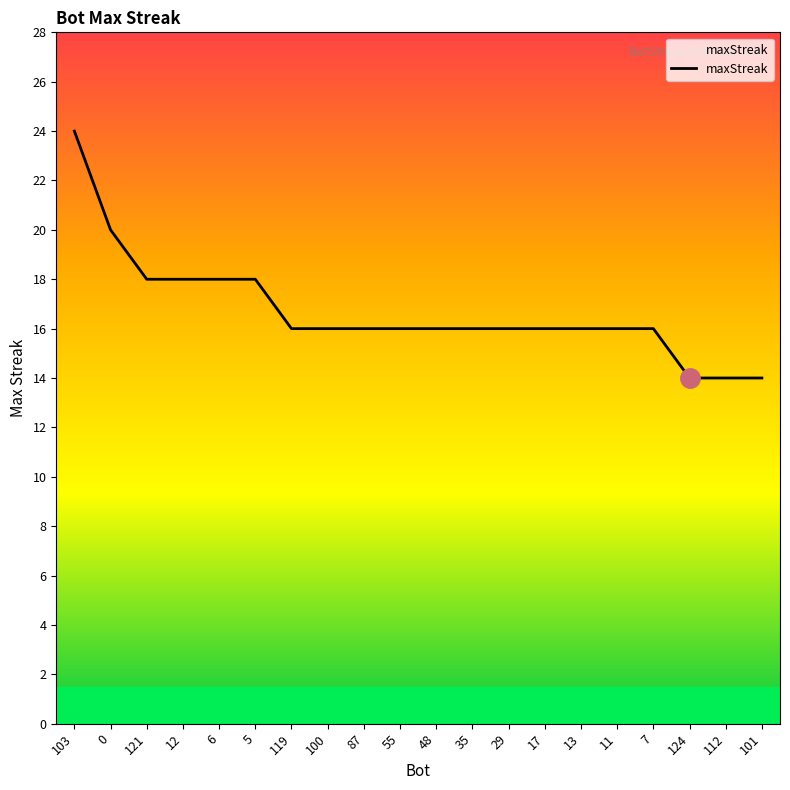

How many values are between 16 and 18?

15